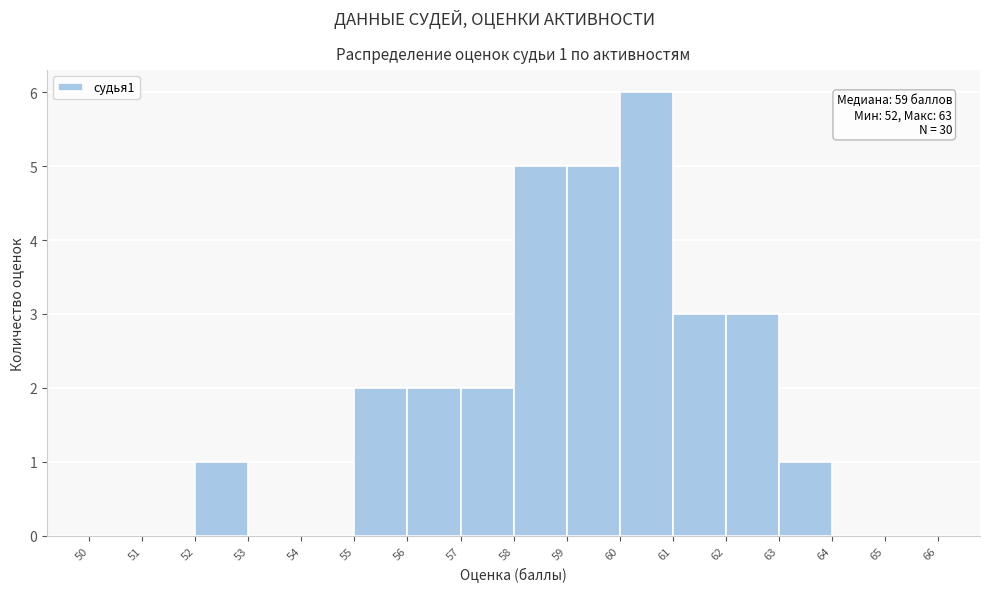

Which range on the x-axis has the tallest bar?

60 to 61